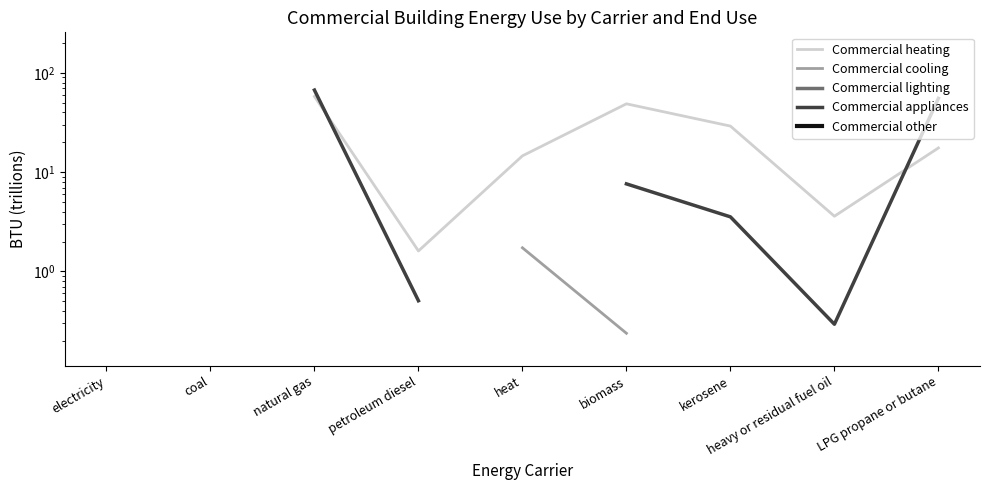

How many data points in Commercial appliances are above 7?

4